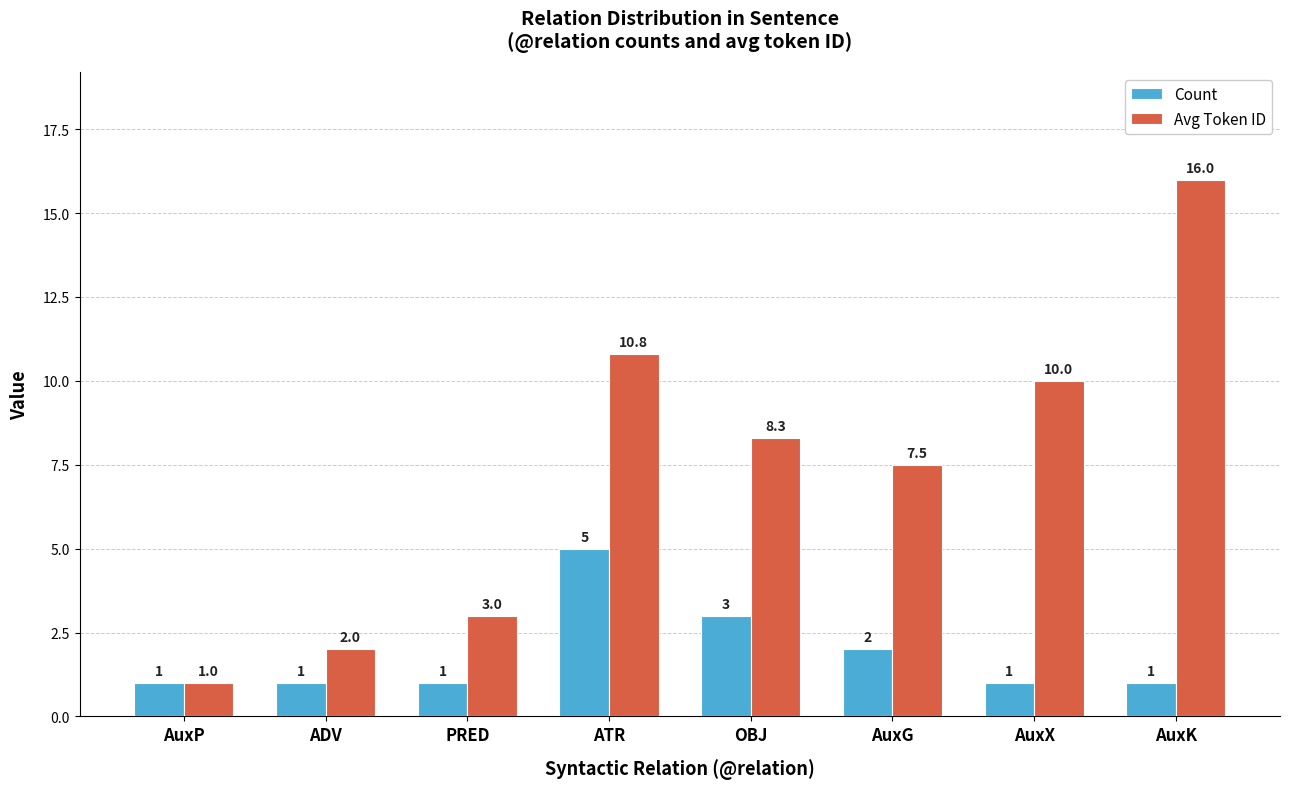

Reading right to left, list all the values displayed in this chart.

Count: AuxK=1.0	AuxX=1.0	AuxG=2.0	OBJ=3.0	ATR=5.0	PRED=1.0	ADV=1.0	AuxP=1.0
Avg Token ID: AuxK=16.0	AuxX=10.0	AuxG=7.5	OBJ=8.3	ATR=10.8	PRED=3.0	ADV=2.0	AuxP=1.0